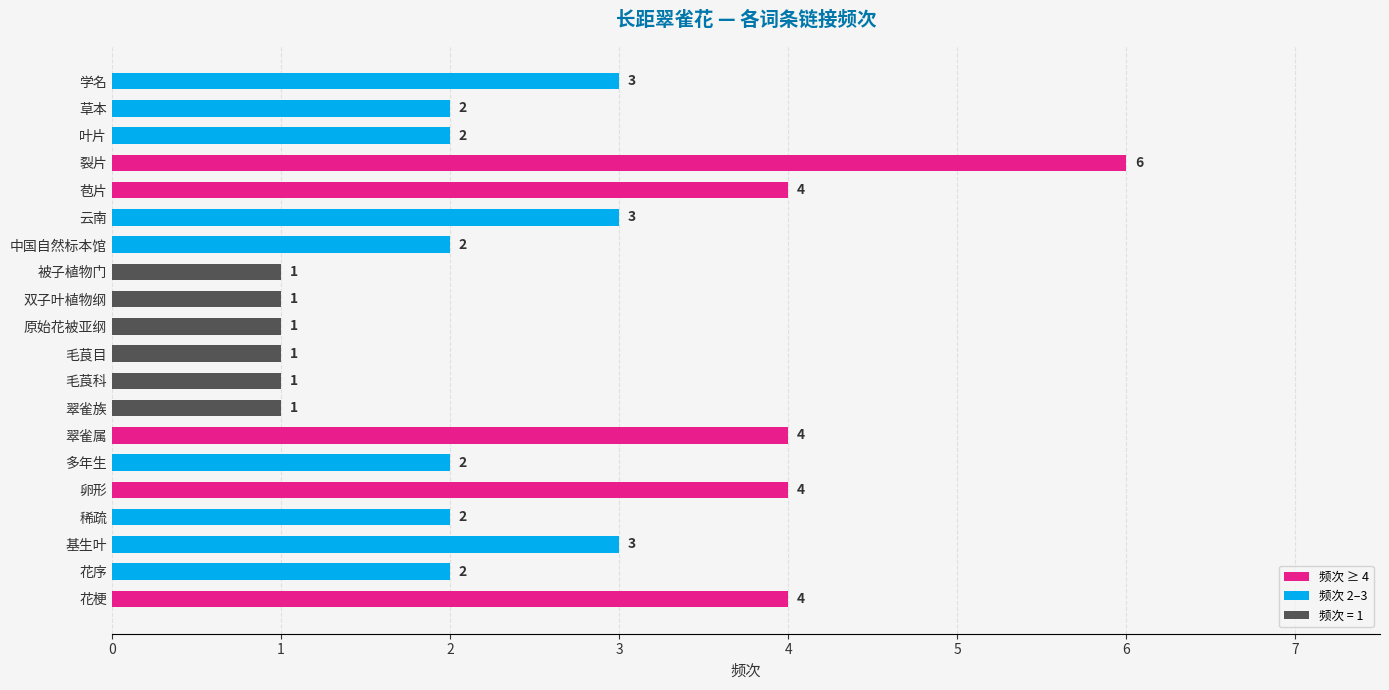

Count the number of data series in this chart.

1